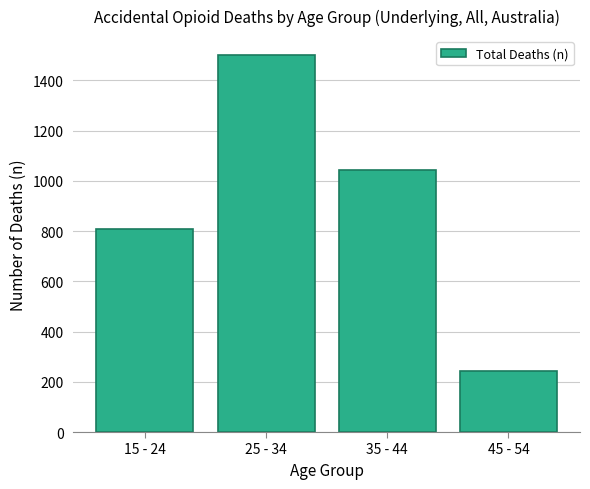

What is the difference between the values at 25 - 34 and 15 - 24?

692